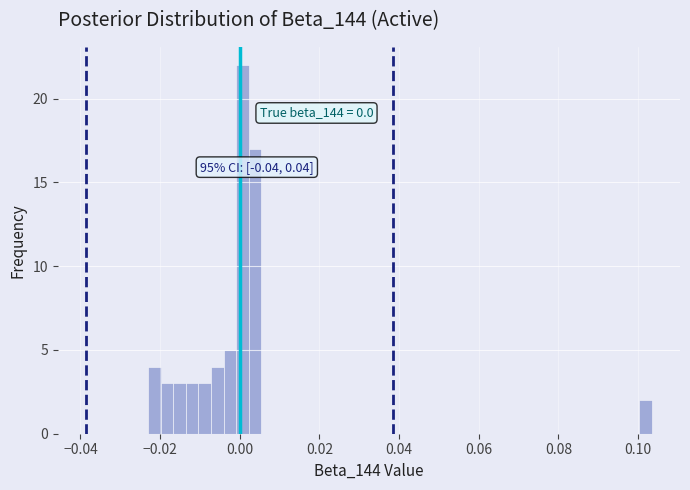

Around what value on the x-axis is the tallest bar? Give the approximate position of its centre, as read against the axis.

0.000